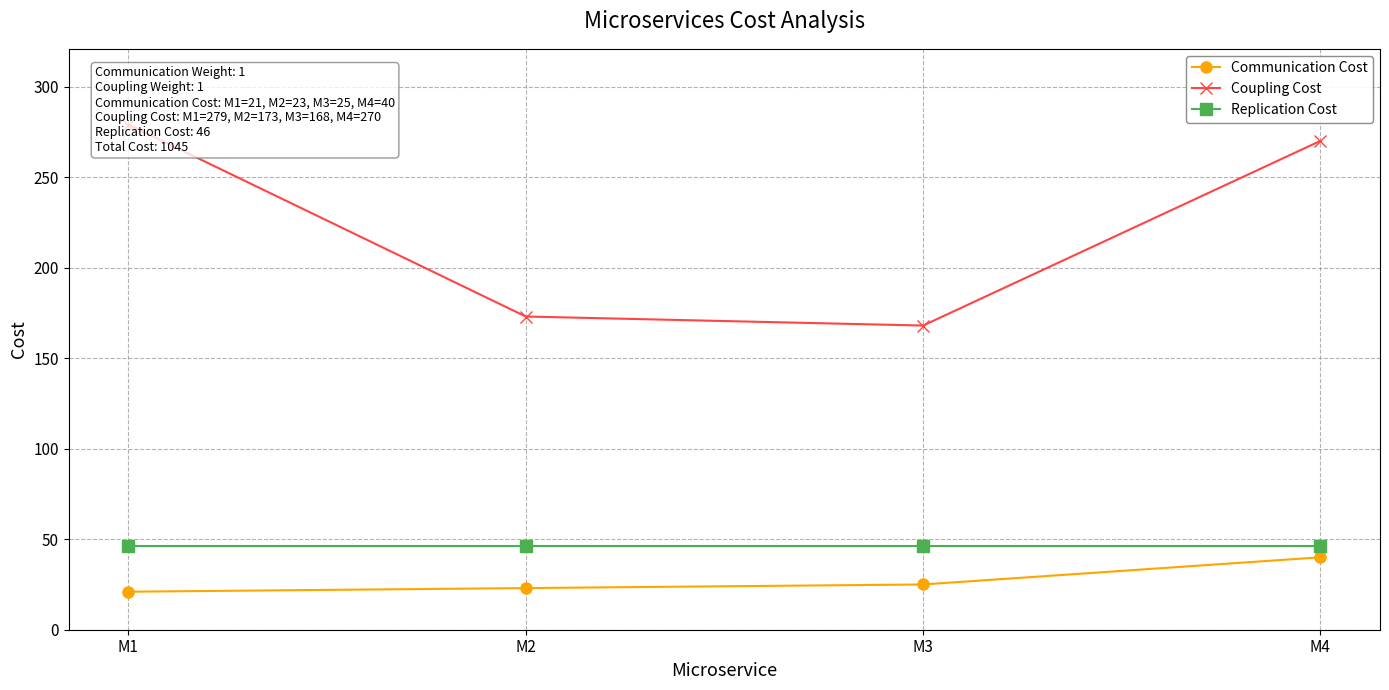

True or false: Coupling Cost has more than 0 points higher than both neighbors.

False